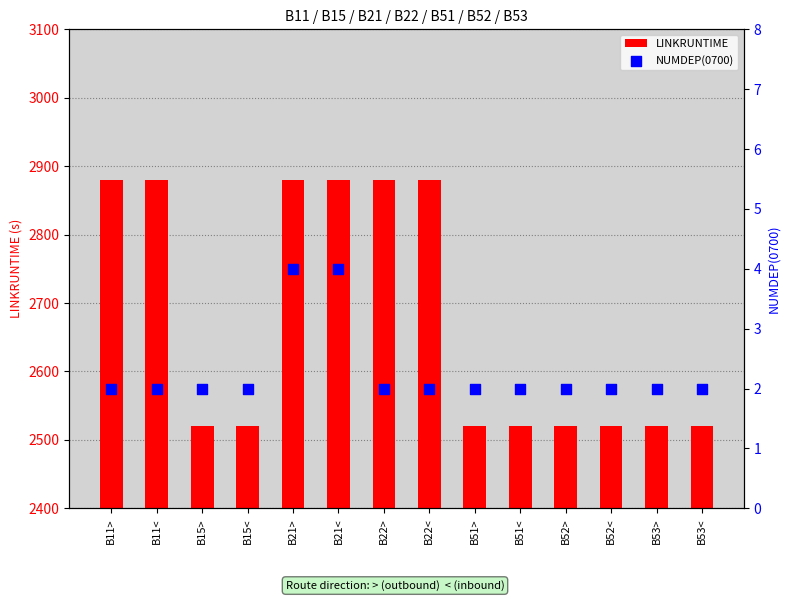

What are all the series names shown in the legend?

LINKRUNTIME, NUMDEP(0700)